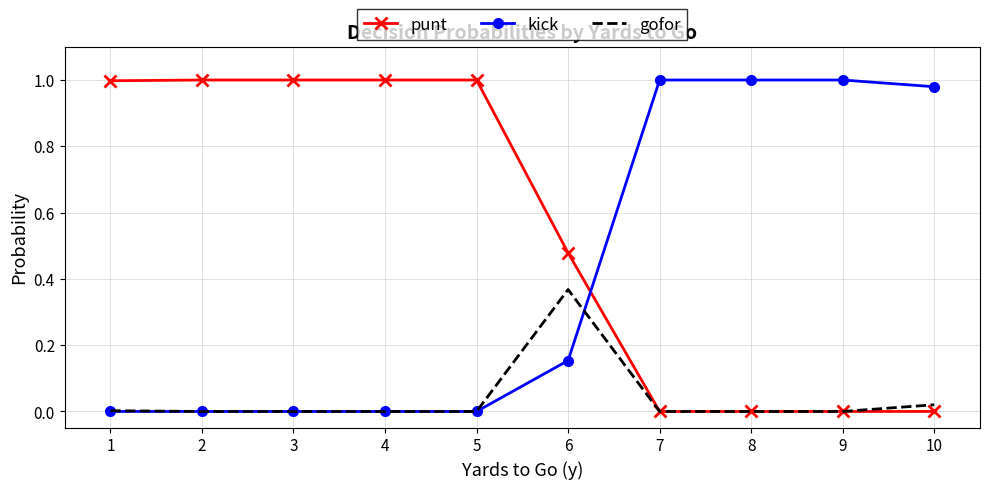

Rank the series by their average value, from lowest to highest.

gofor, kick, punt